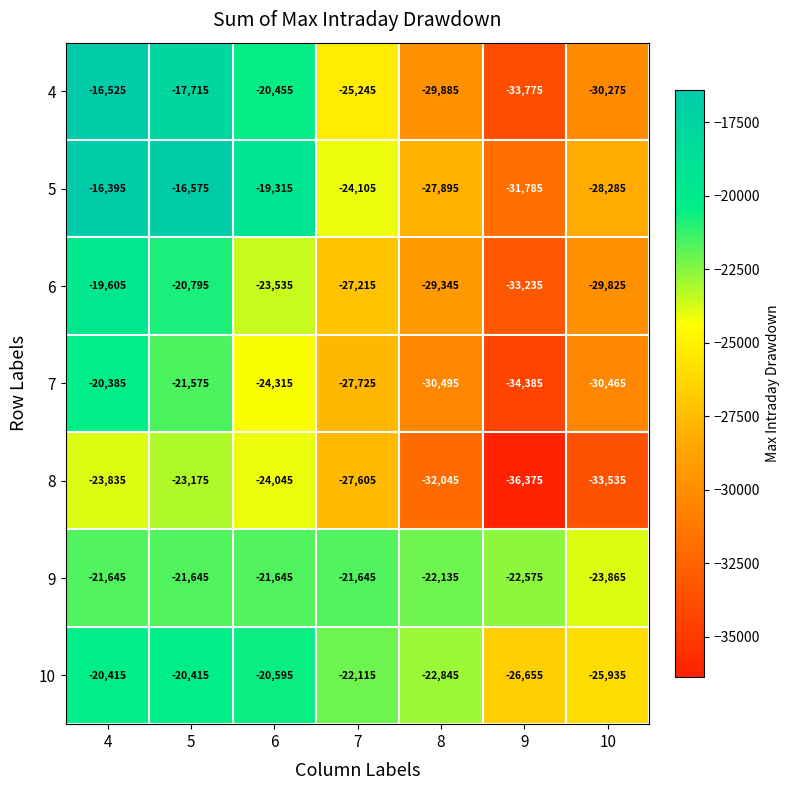

The value of 6 at 6 is -37140. True or false?

False